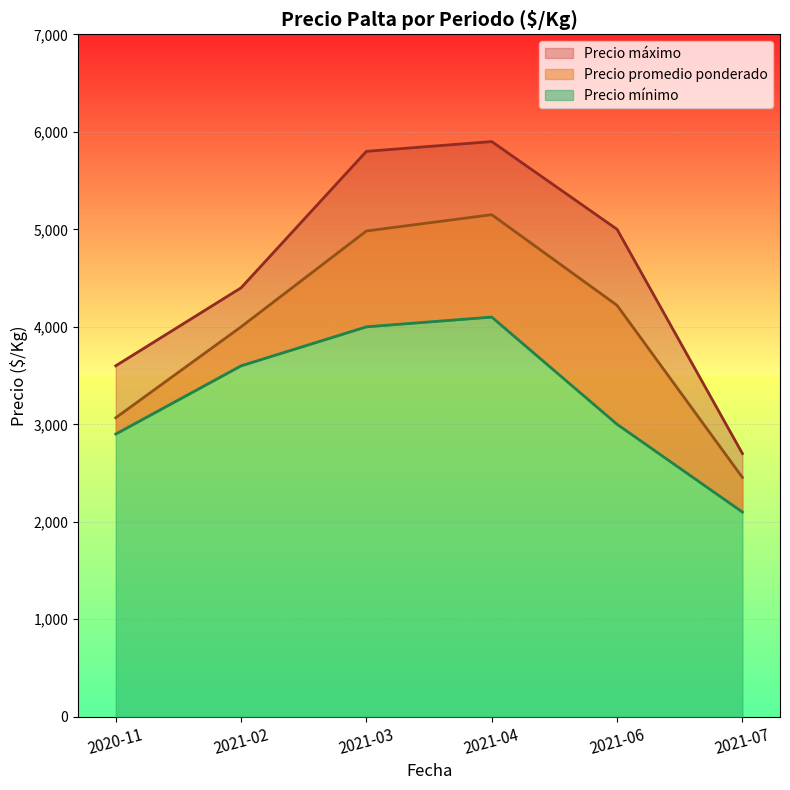

What is the minimum value shown in the chart?

2100